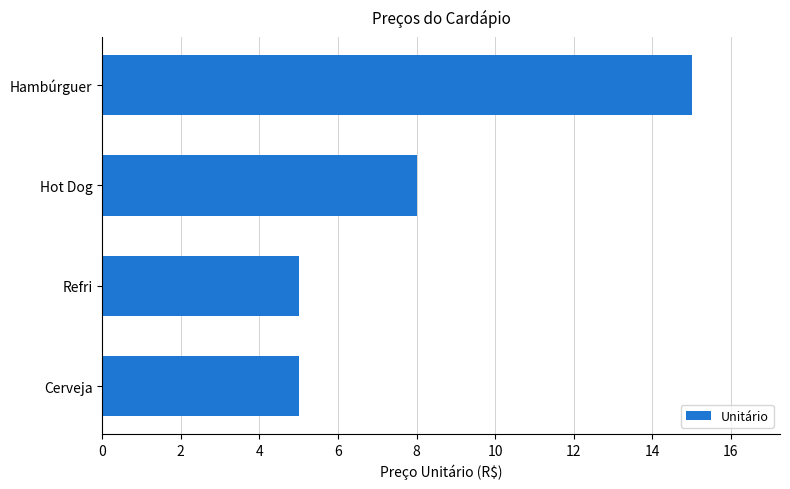

What is the difference between the second highest and minimum values?

3